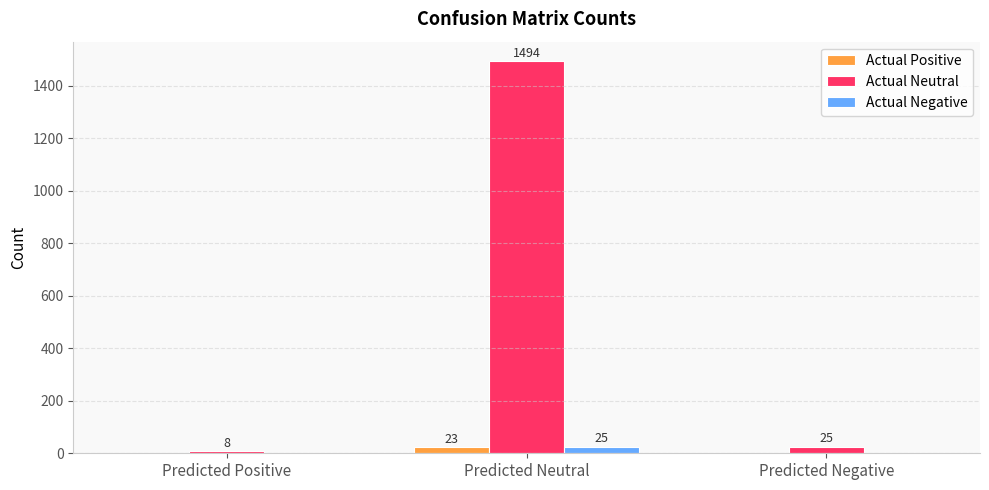

What is the greatest value displayed?

1494